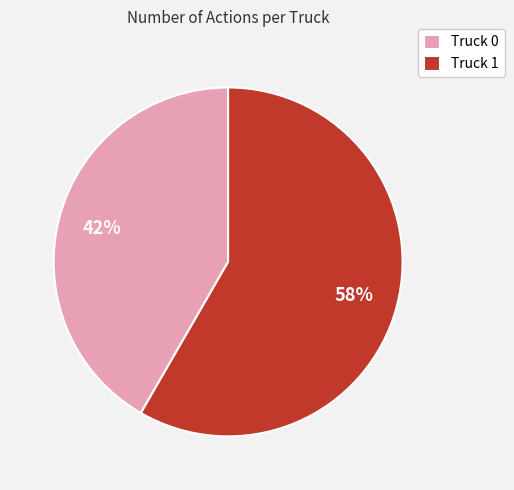

What is the largest slice in the pie chart?

Truck 1